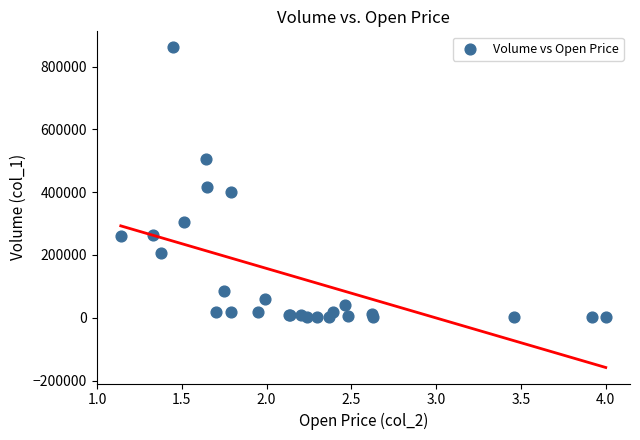

What Y value in the scatter plot is closest to 431000?

416000